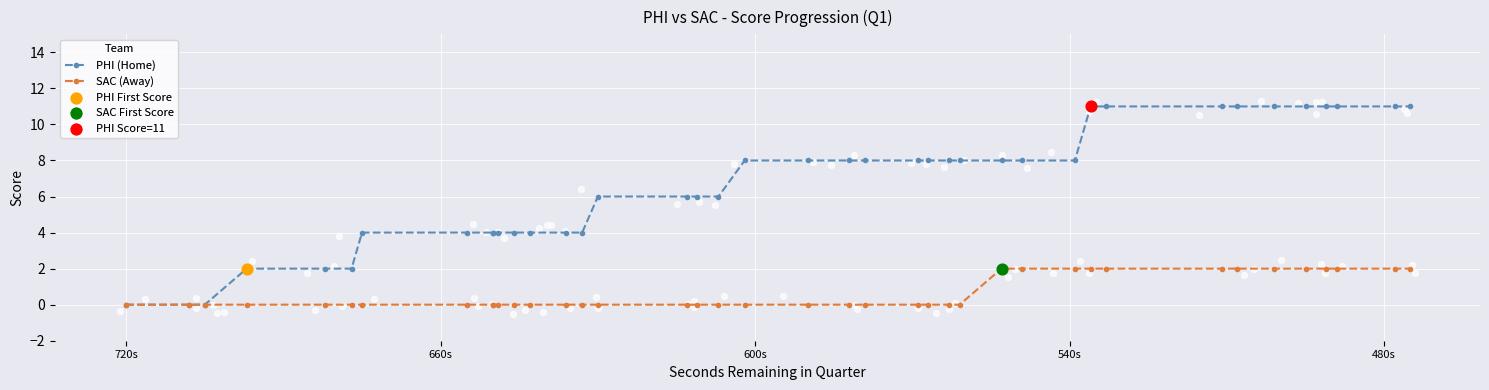

Which series contains the highest Y value?

PHI (Home)